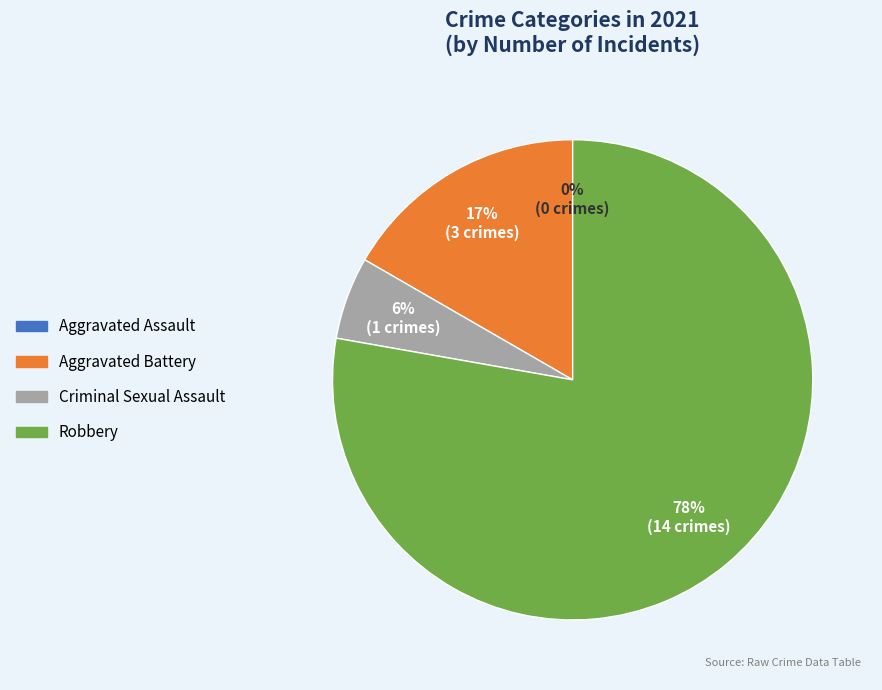

Is there any slice that represents more than half of the pie?

Yes